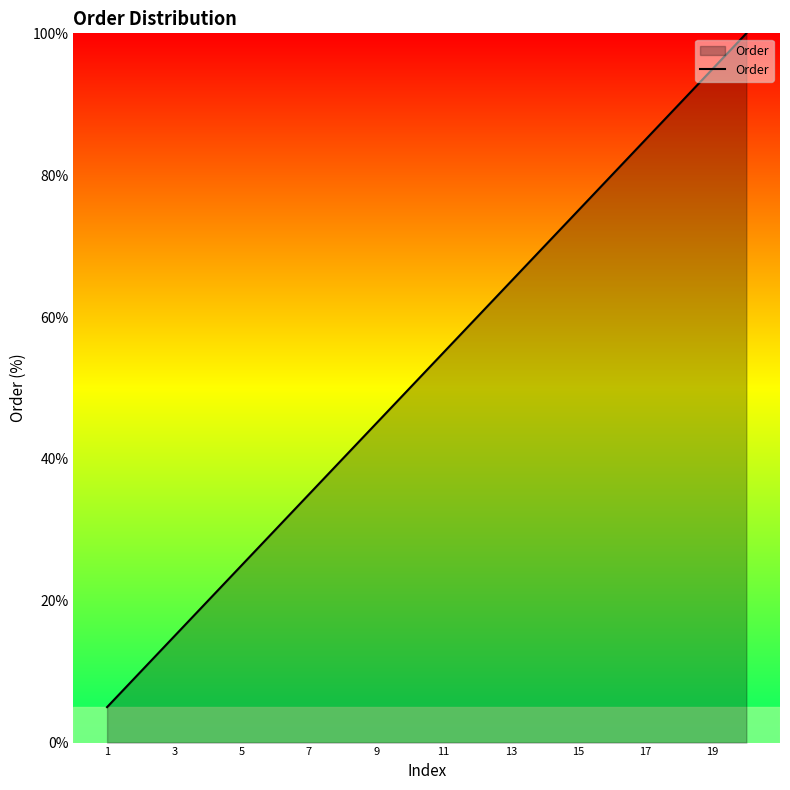

What is the difference between the second highest and second lowest values?

85